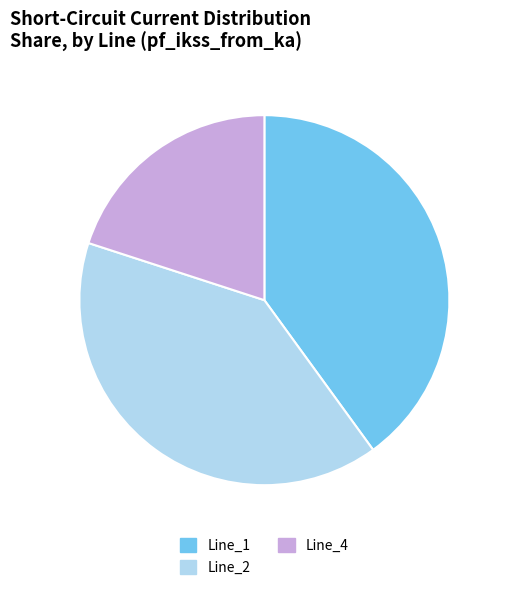

Is there any slice that represents more than half of the pie?

No